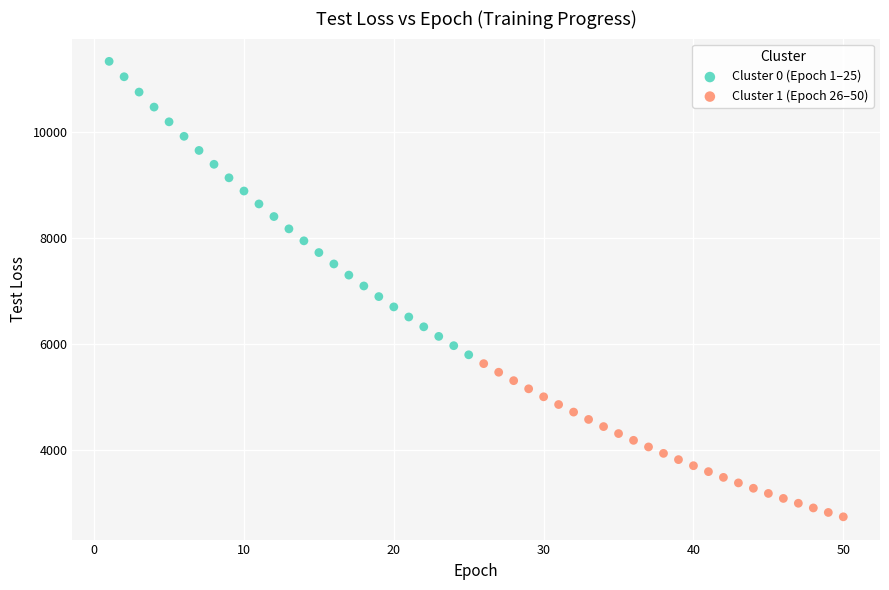

Which series reaches the minimum Y coordinate?

Cluster 1 (Epoch 26–50)